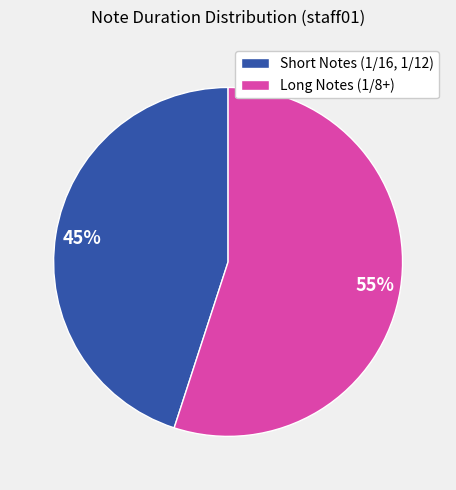

Is the sum of Short Notes (1/16, 1/12) and Long Notes (1/8+) greater than half?

Yes